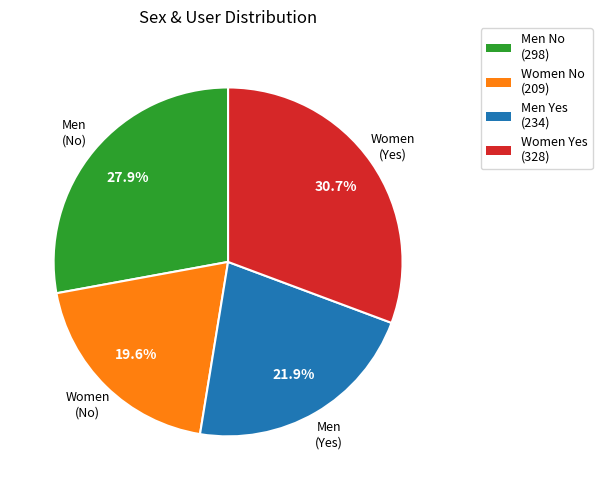

To the nearest percent, what is the combined percentage of Men No and Women Yes?

59%